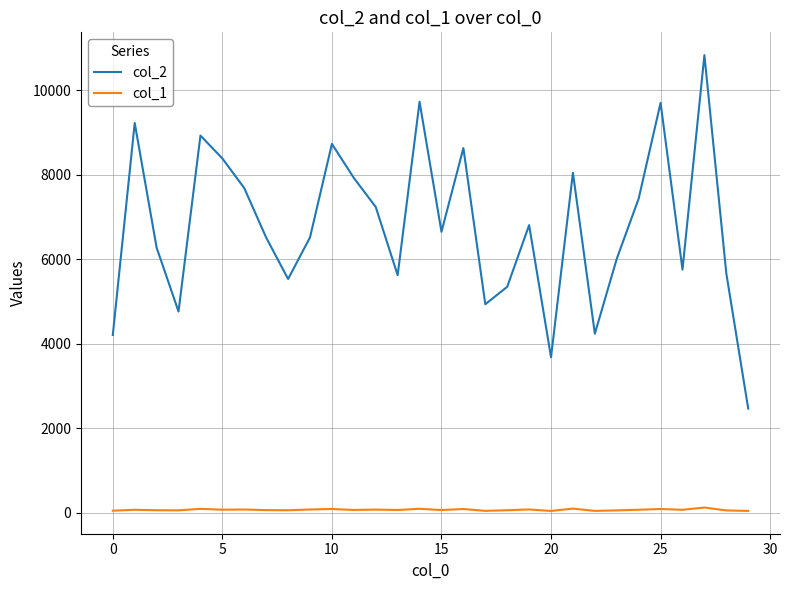

Which series has the largest total across all categories?

col_2